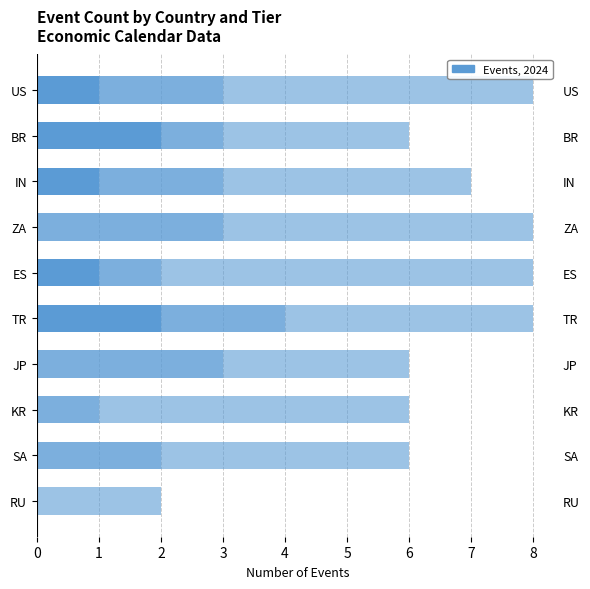

True or false: Tier 2 has a value of 2 at TR.

True